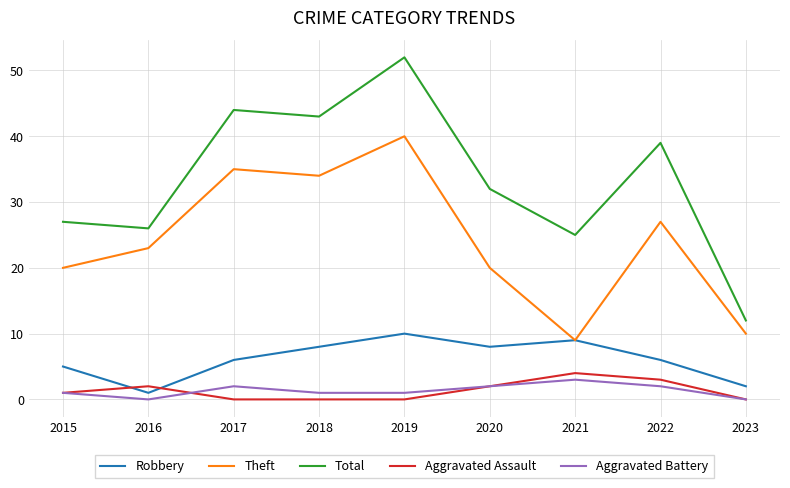

At which label does Theft reach its minimum?

2021